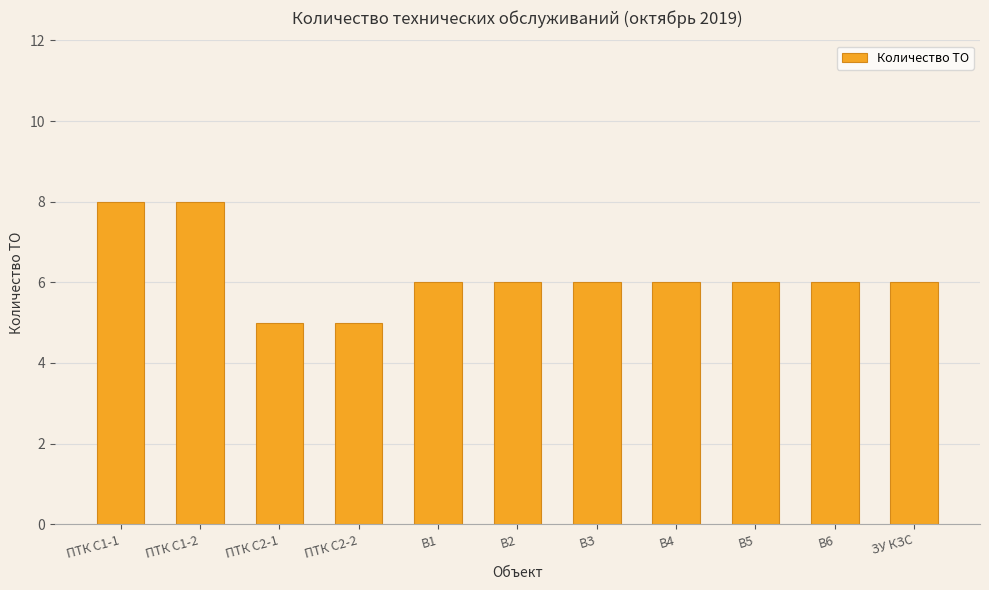

What is the smallest value displayed?

5